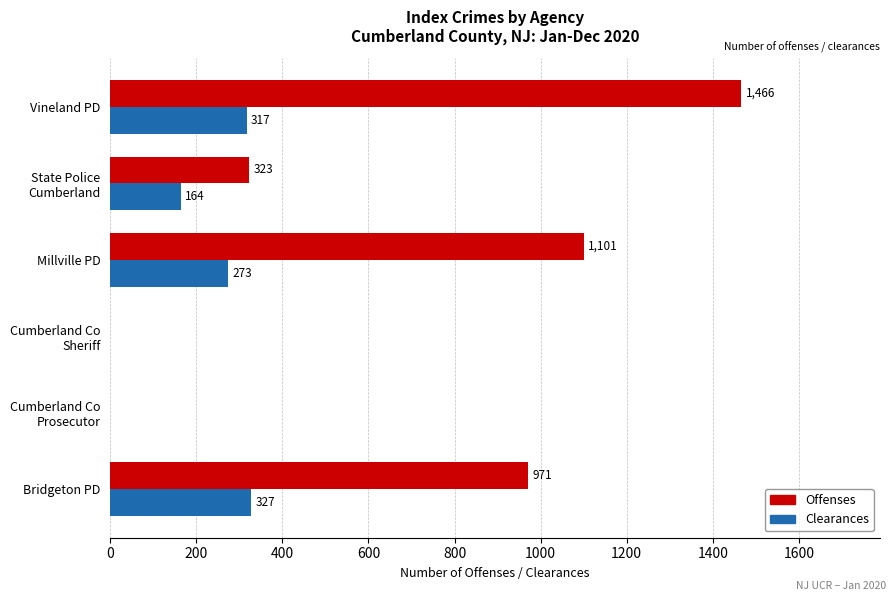

Which label corresponds to the largest value in the chart?

Vineland PD